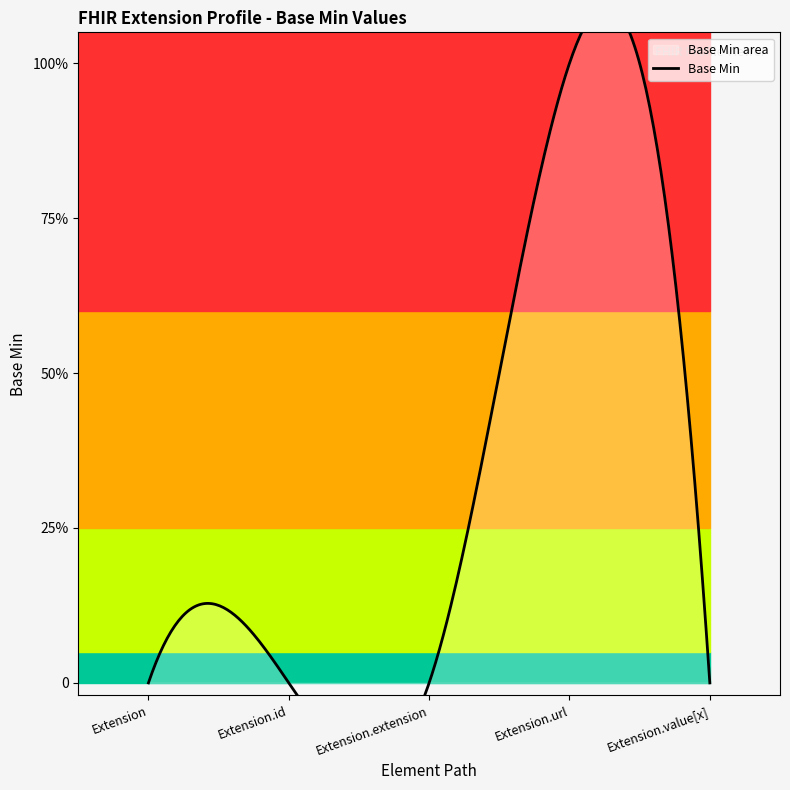

What is the sum of all values?

1